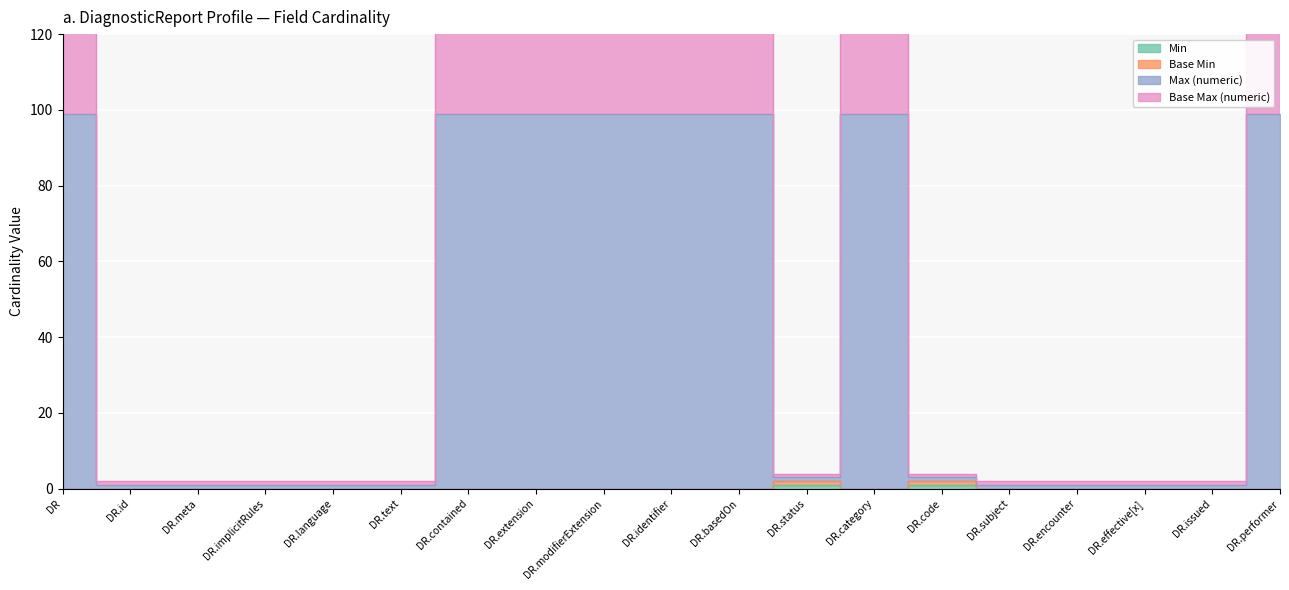

True or false: Base Max (numeric) and Base Min intersect in this chart.

False